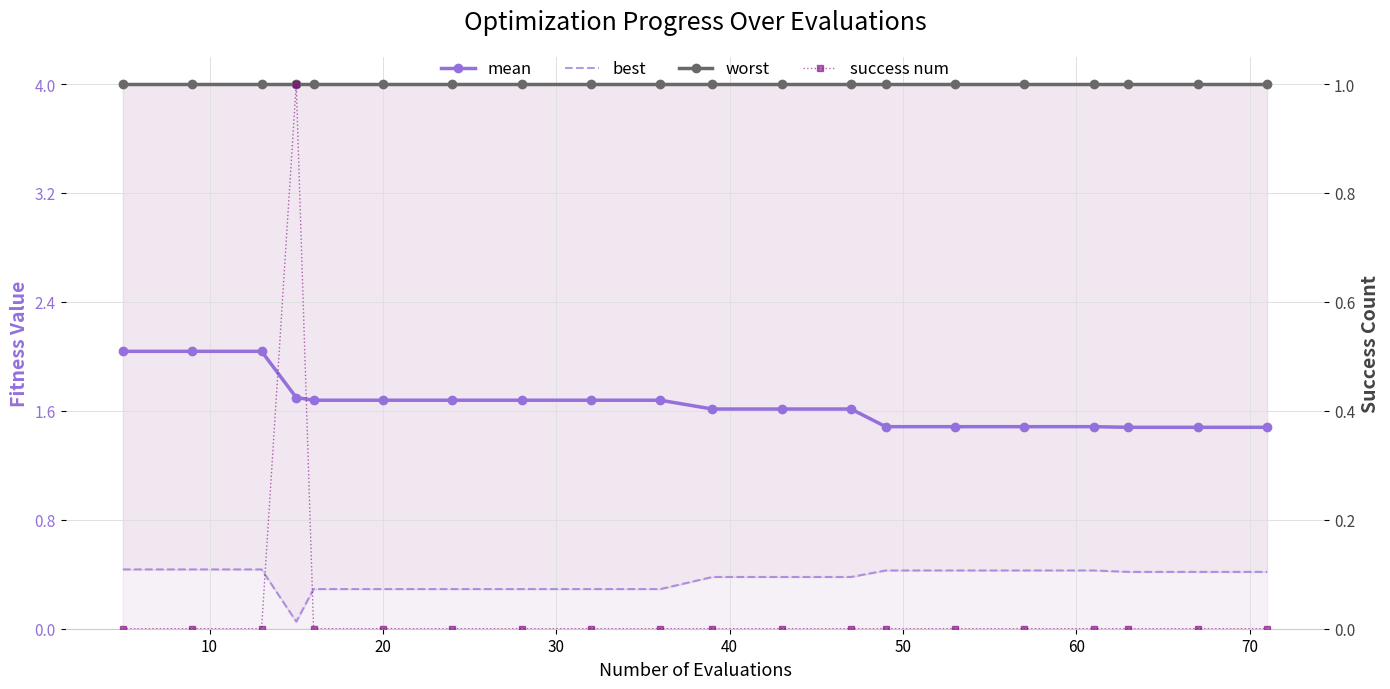

True or false: best and mean intersect in this chart.

False